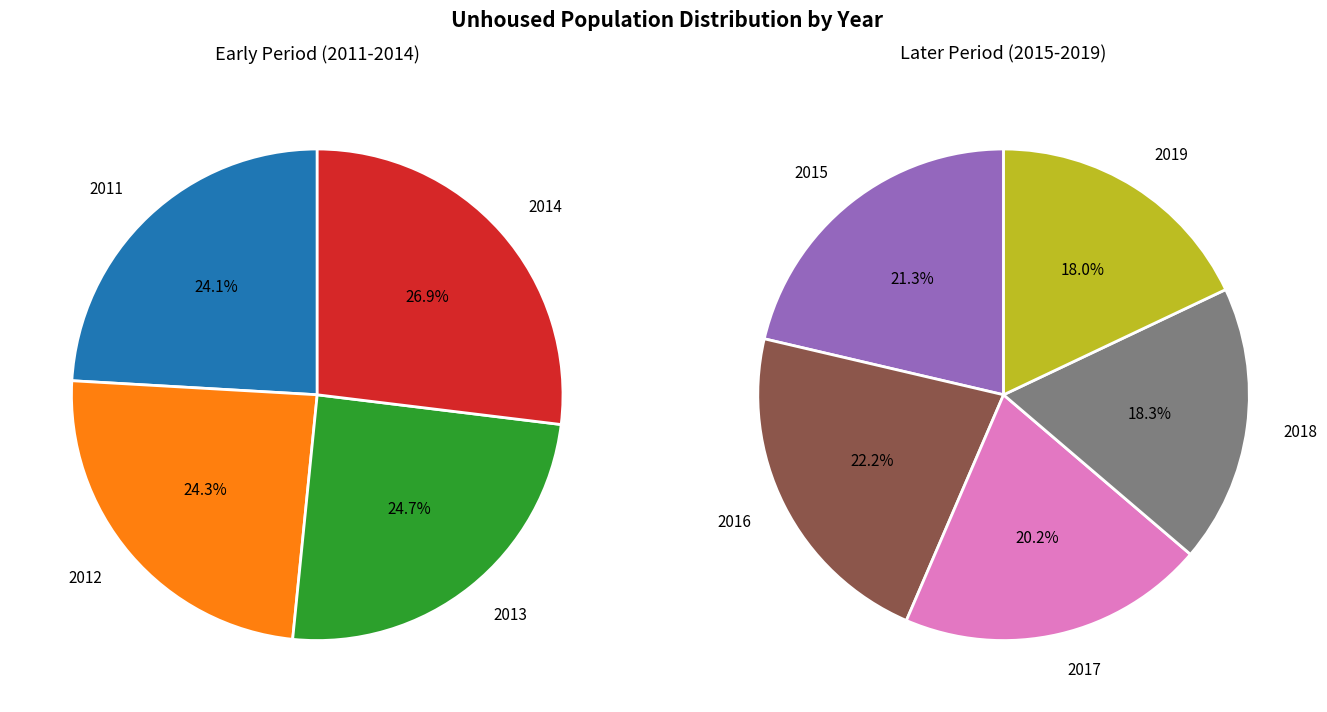

Rank the categories by value from highest to lowest.

2016, 2015, 2017, 2014, 2018, 2019, 2013, 2012, 2011